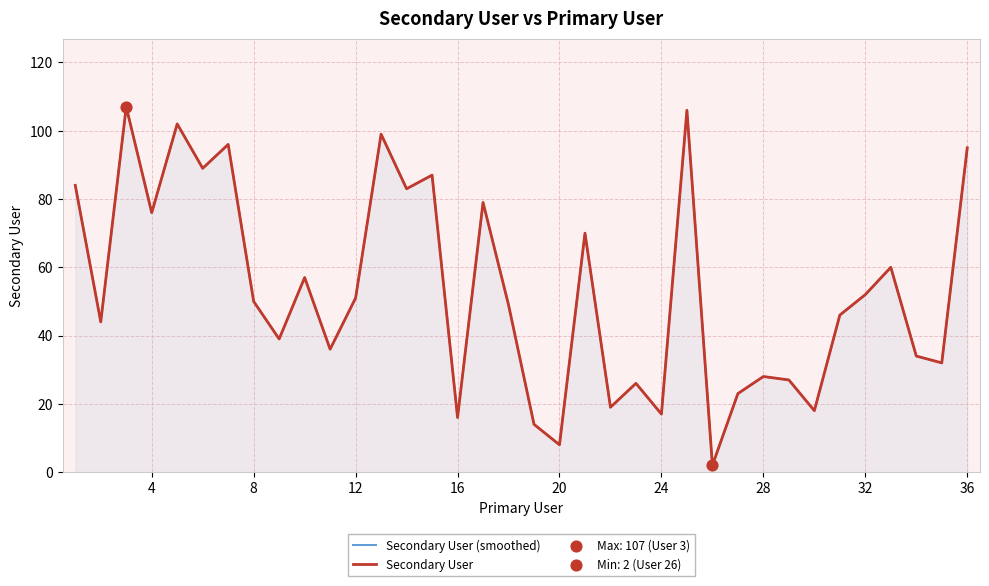

Which series has the largest Y range (max minus min)?

Secondary User (smoothed)